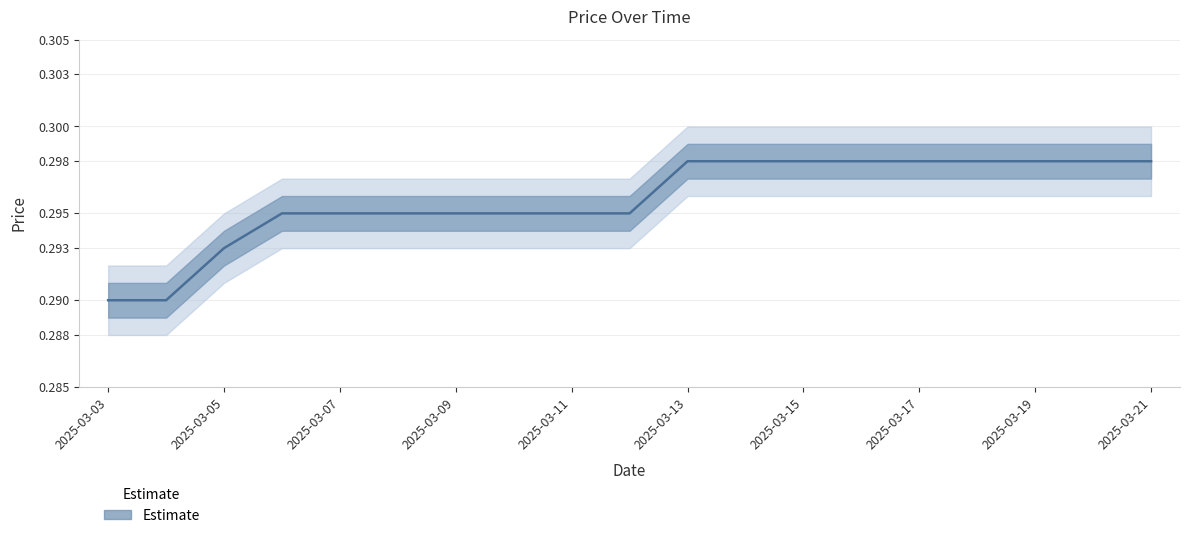

What position from the right is 2025-03-17?

5